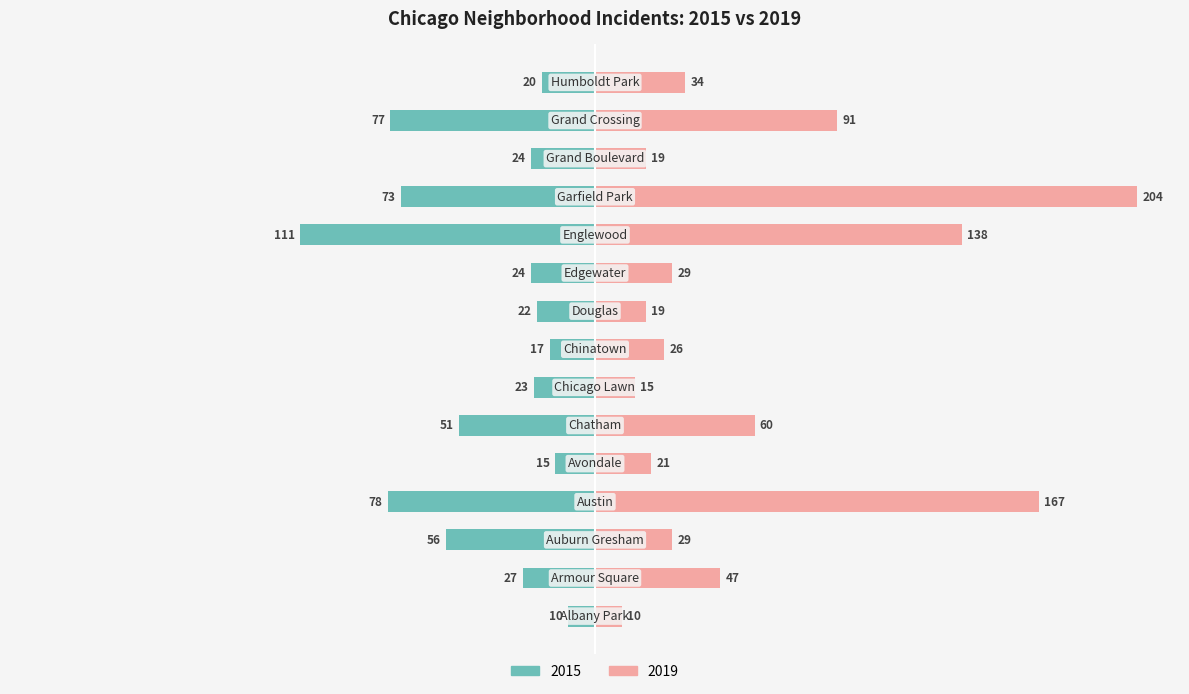

Where does the 2015 series first go above -24?

Albany Park